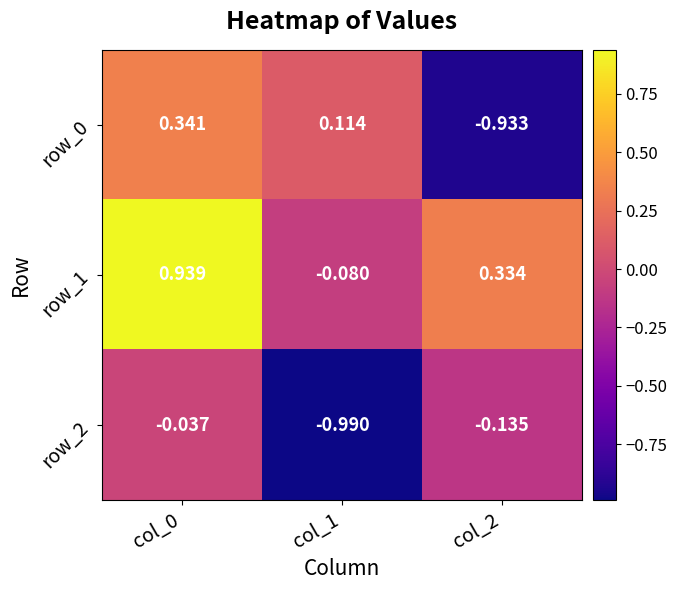

Is the value of row_1 at col_2 greater than the value of row_0 at col_1?

Yes